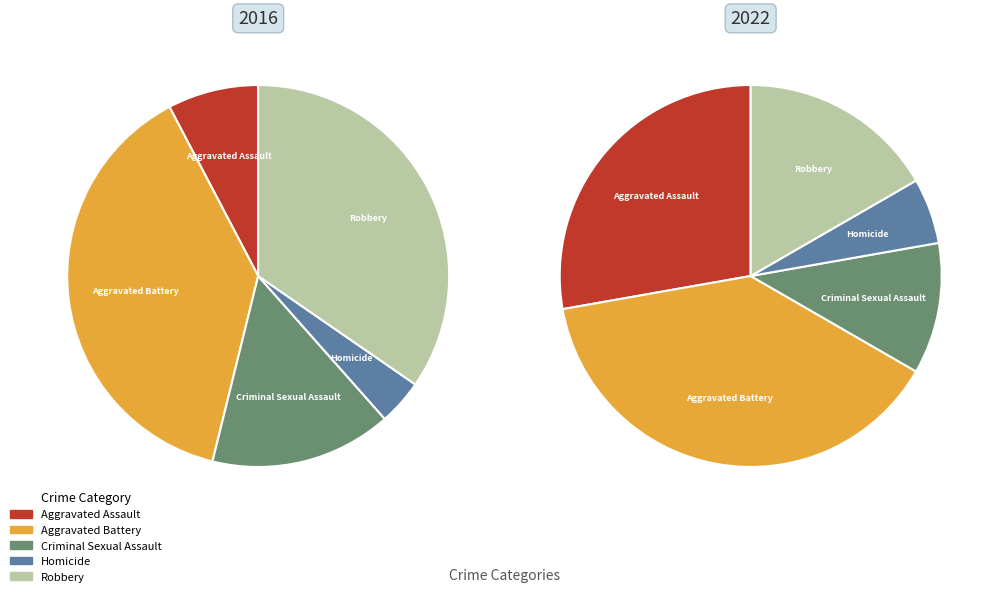

To the nearest percent, what is the combined percentage of 3 and 2?

17%